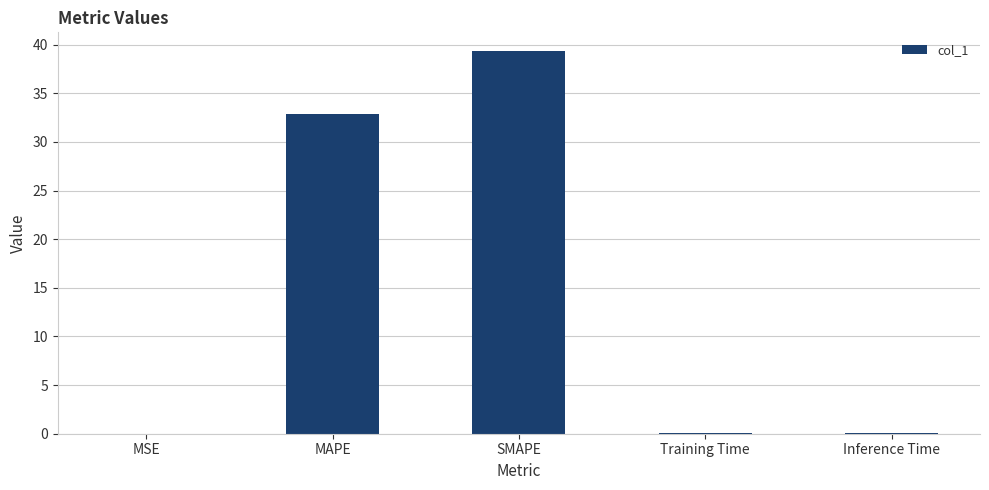

True or false: the data shows 39.3 at SMAPE.

True